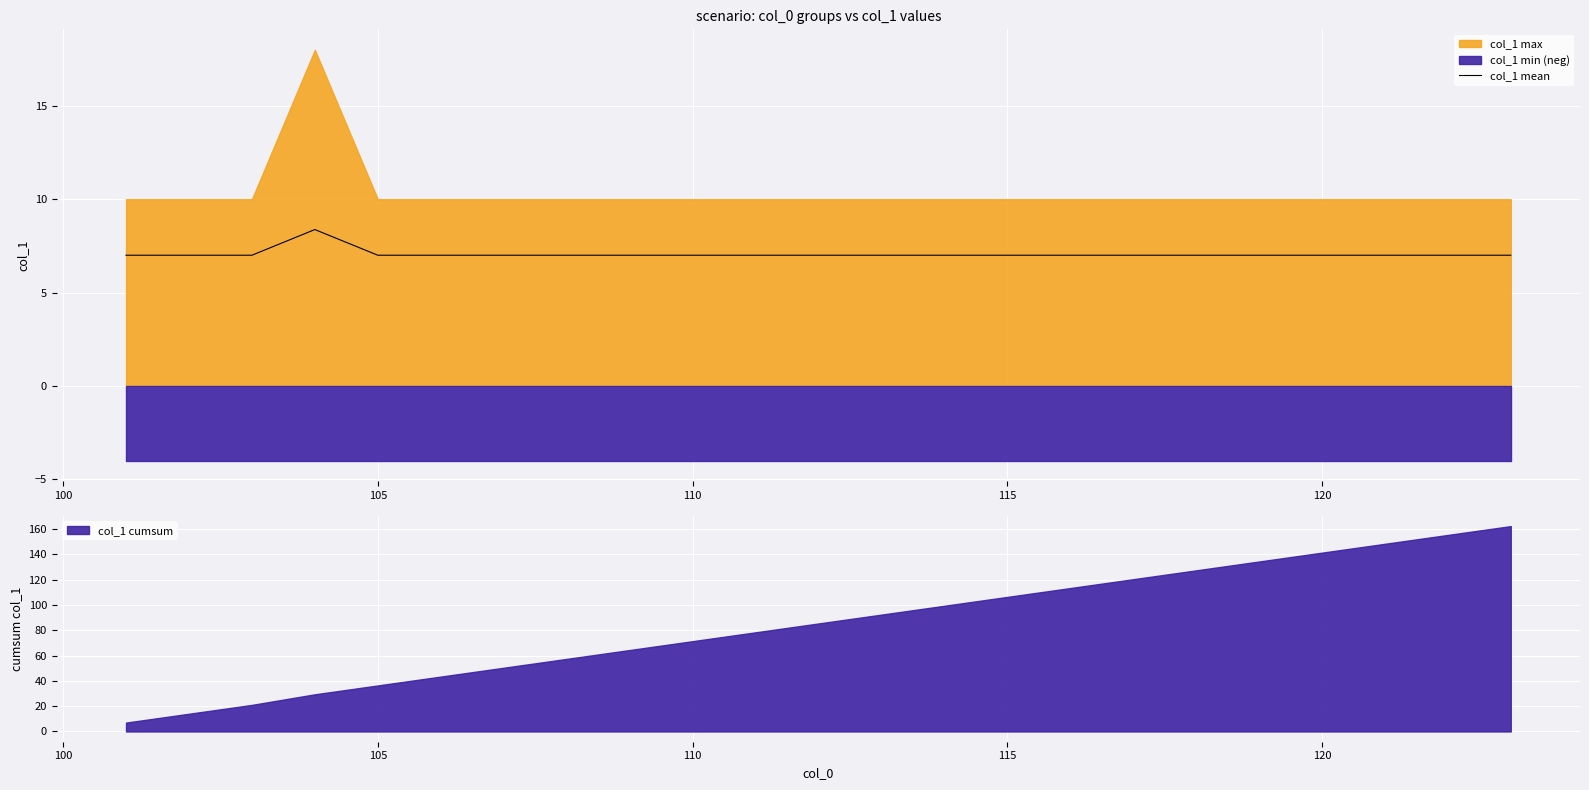

Count the number of categories in the chart.

23